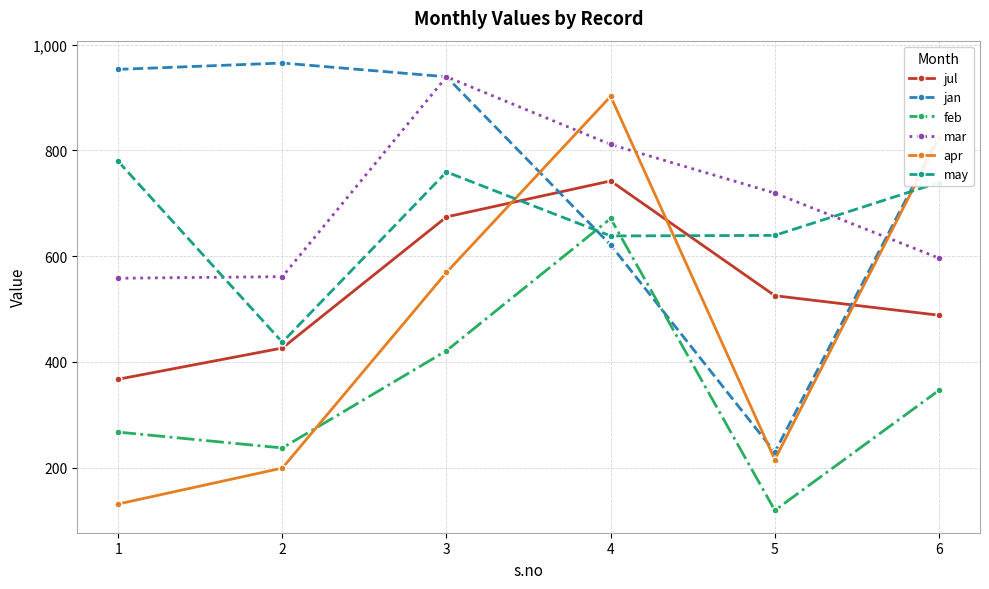

How many categories are shown in the chart?

6